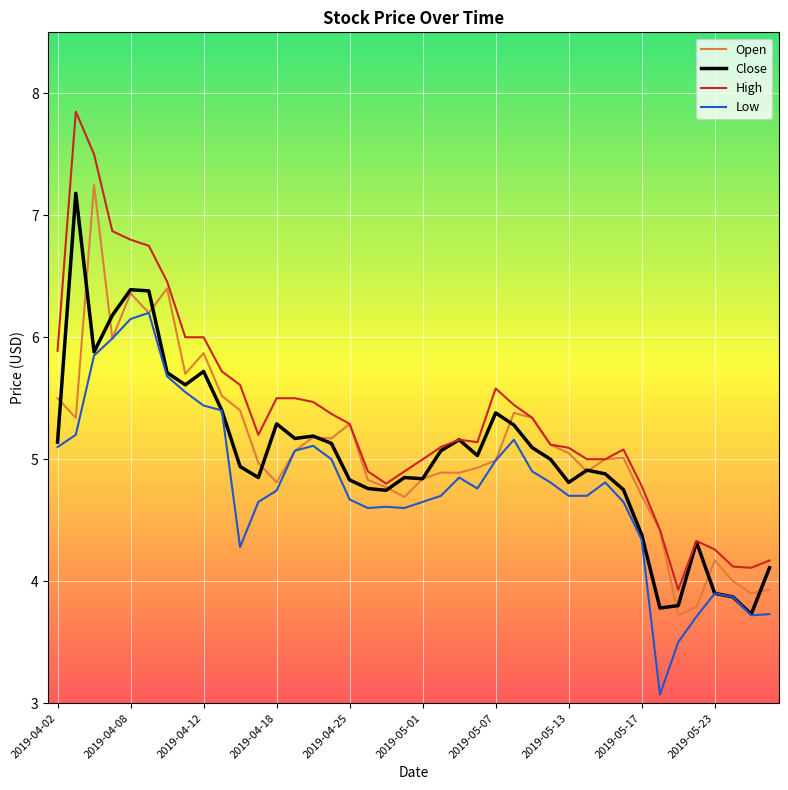

True or false: Low and High cross at least once.

False